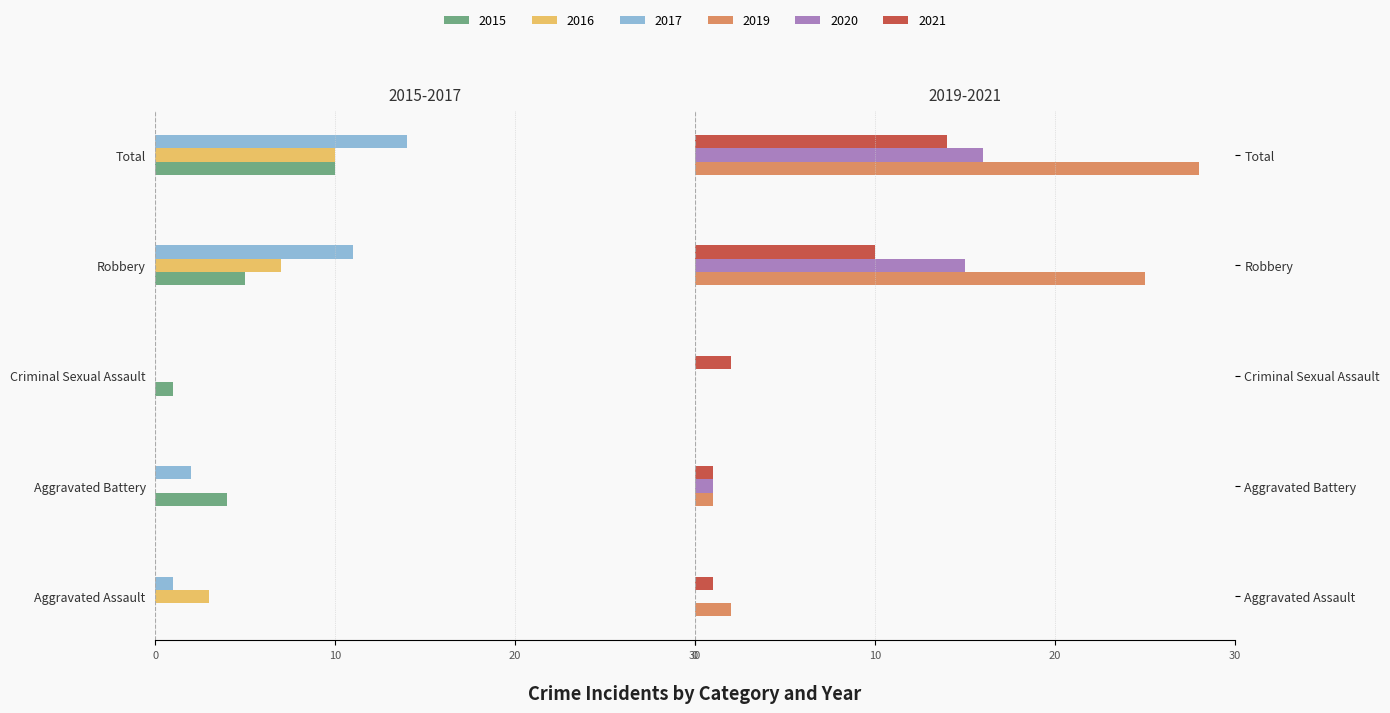

What is the average value of the 2018 series?

6